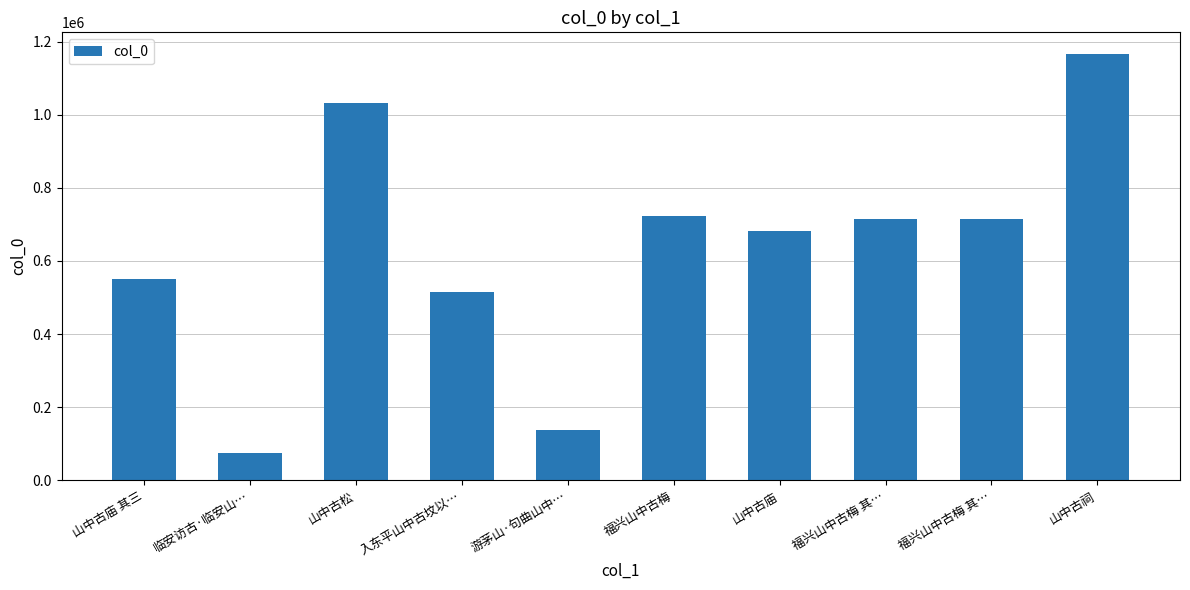

List the labels in order of value, smallest first.

临安访古·临安山…, 游茅山·句曲山中…, 入东平山中古坟以…, 山中古庙 其三, 山中古庙, 福兴山中古梅 其…, 福兴山中古梅 其…, 福兴山中古梅, 山中古松, 山中古祠